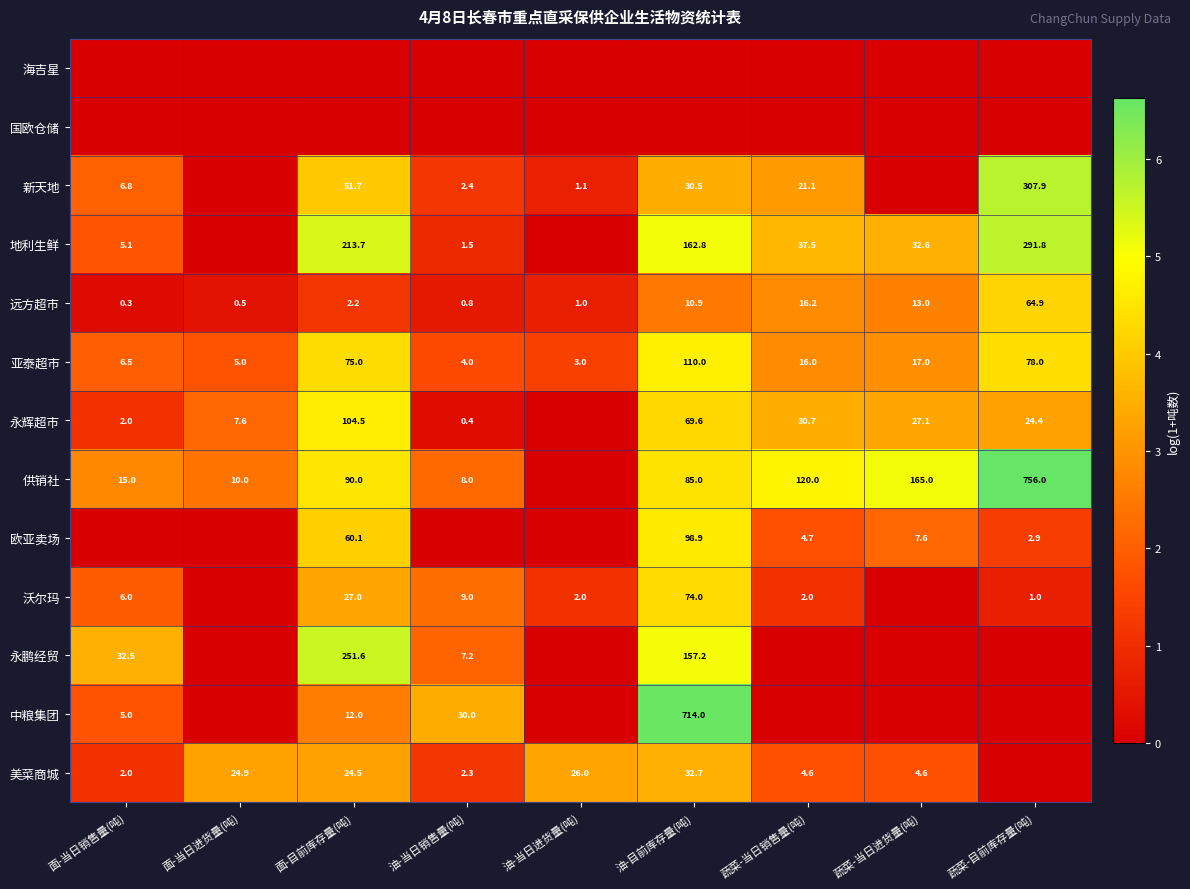

At which label does 远方超市 reach its minimum?

面-当日销售量(吨)